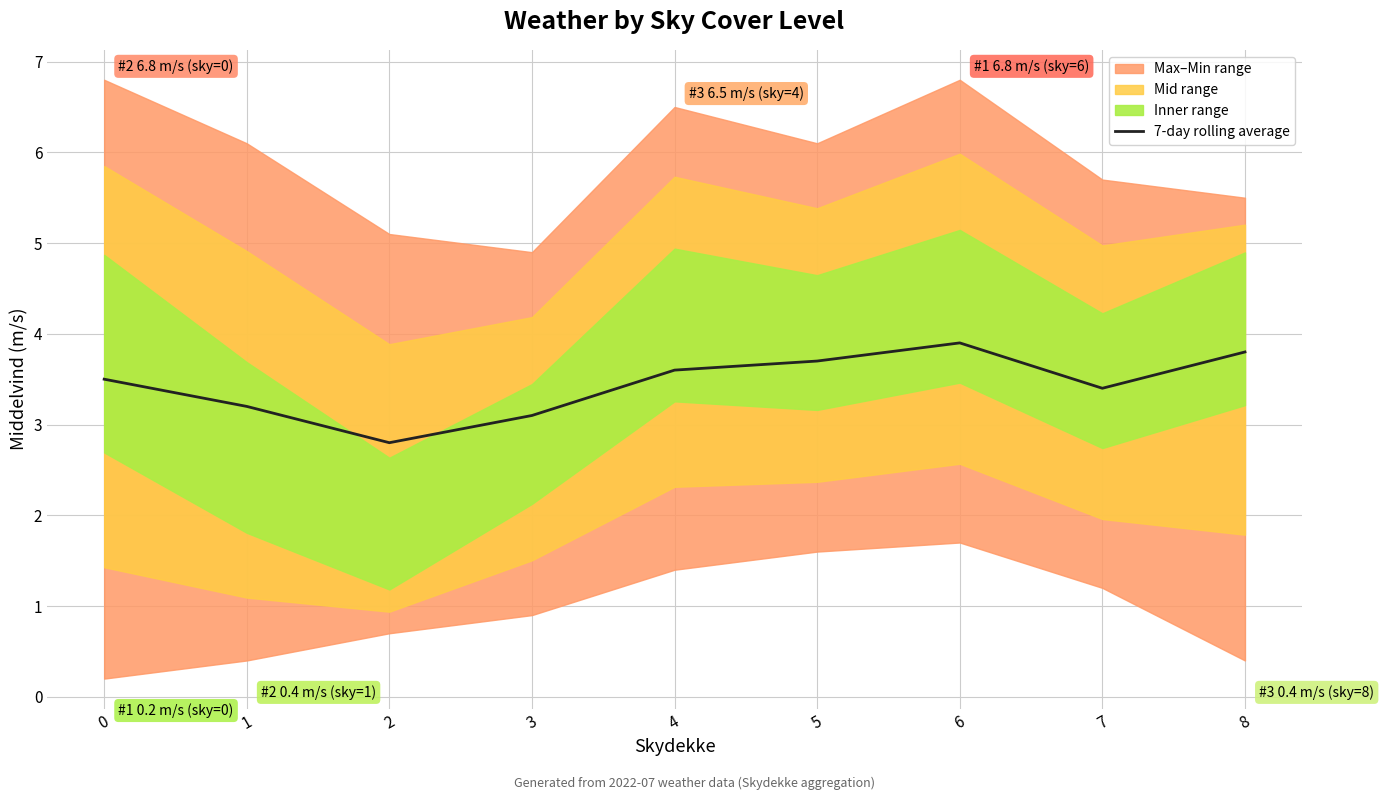

What is the value of the 6th point from the left?

3.7